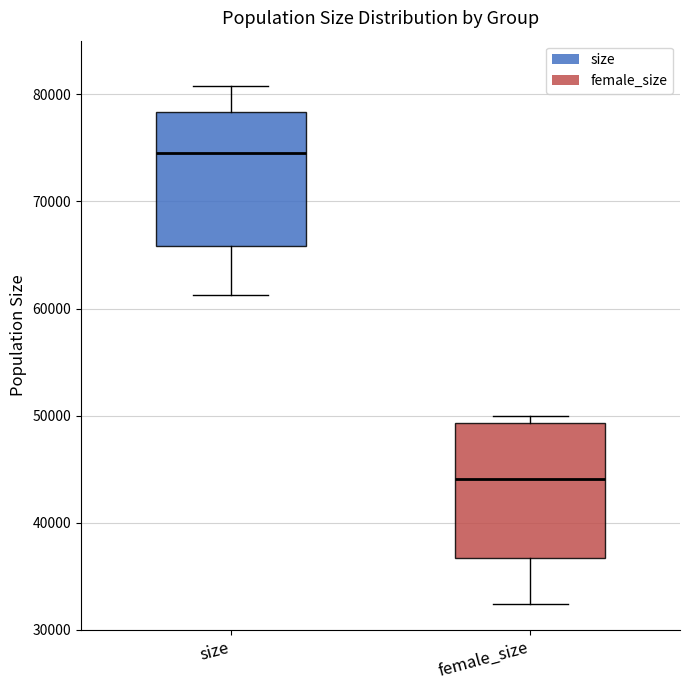

Which box has the lowest median line?

female_size